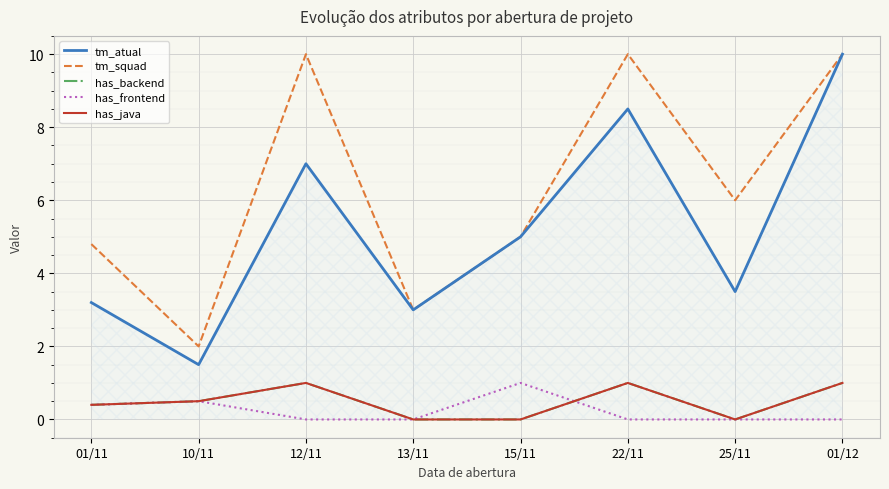

What is the highest value of the has_backend series?

1.0